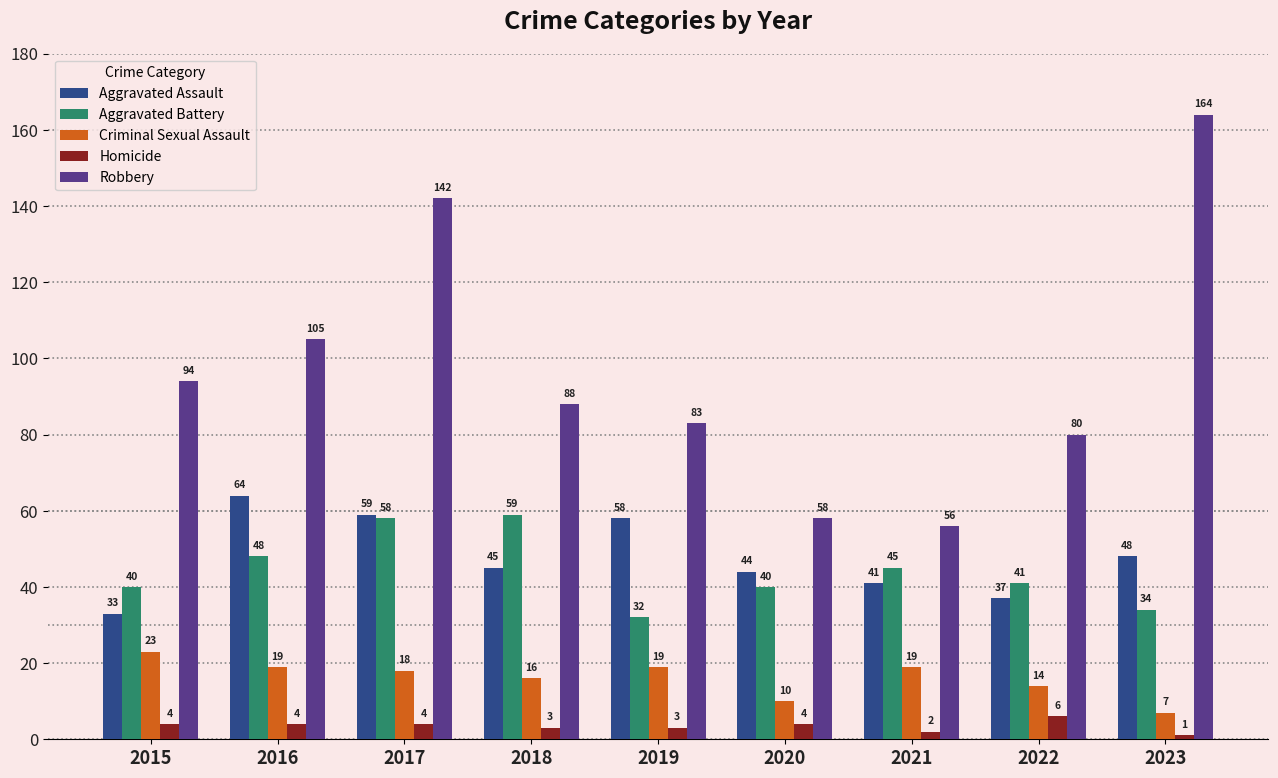

What is the difference between the highest and lowest values at 2016?

101